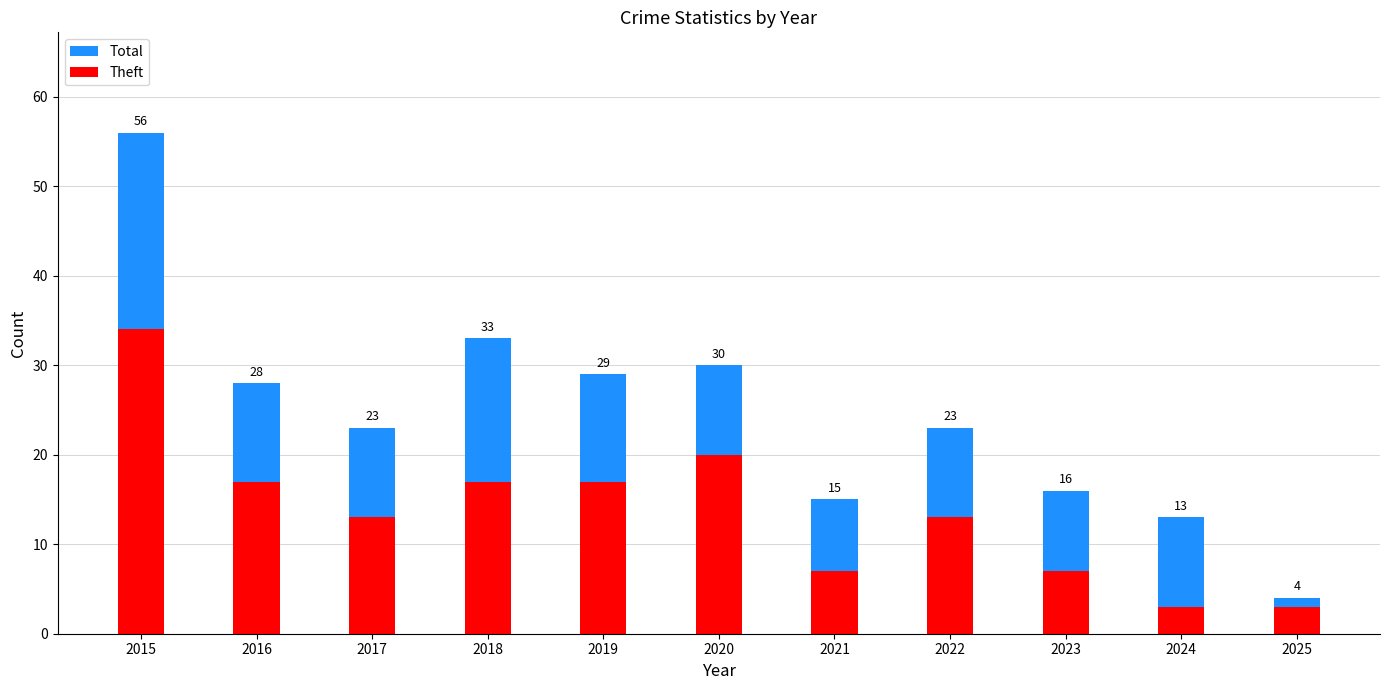

What is the value of the Total bar at the 6th from the left?

30